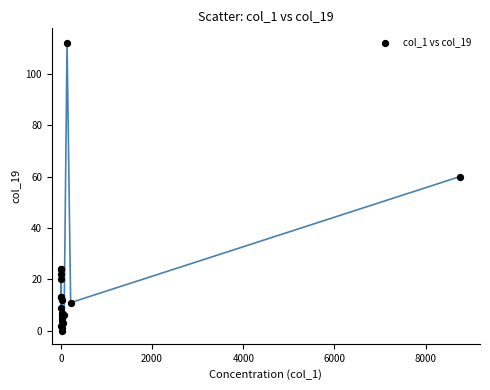

What Y value in the scatter plot is closest to 56?

60